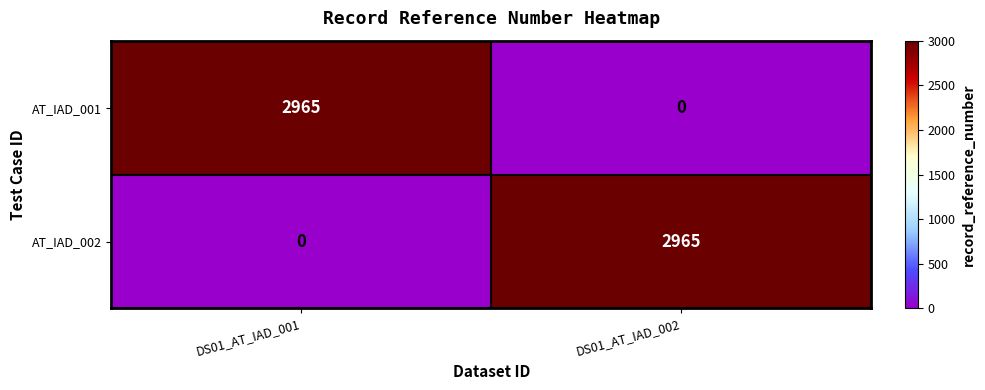

Is it true that AT_IAD_002 equals 629 at DS01_AT_IAD_002?

False